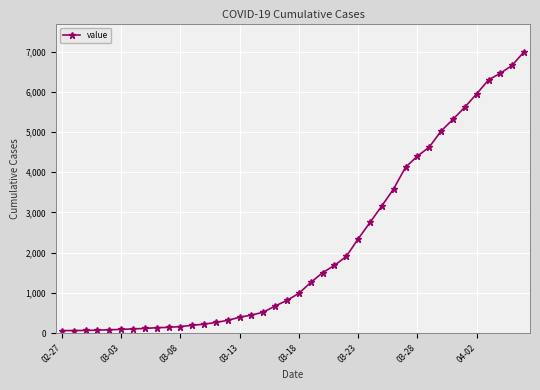

What is the maximum value shown in the chart?

6995